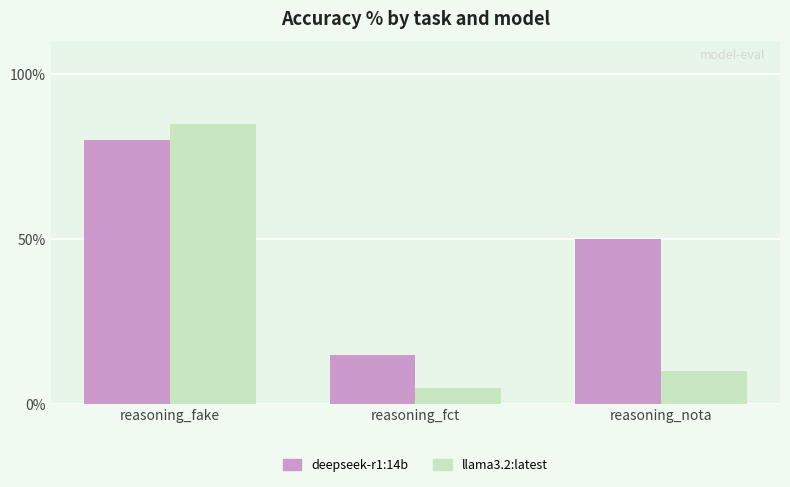

Which category has the lowest value in the llama3.2:latest series?

reasoning_fct